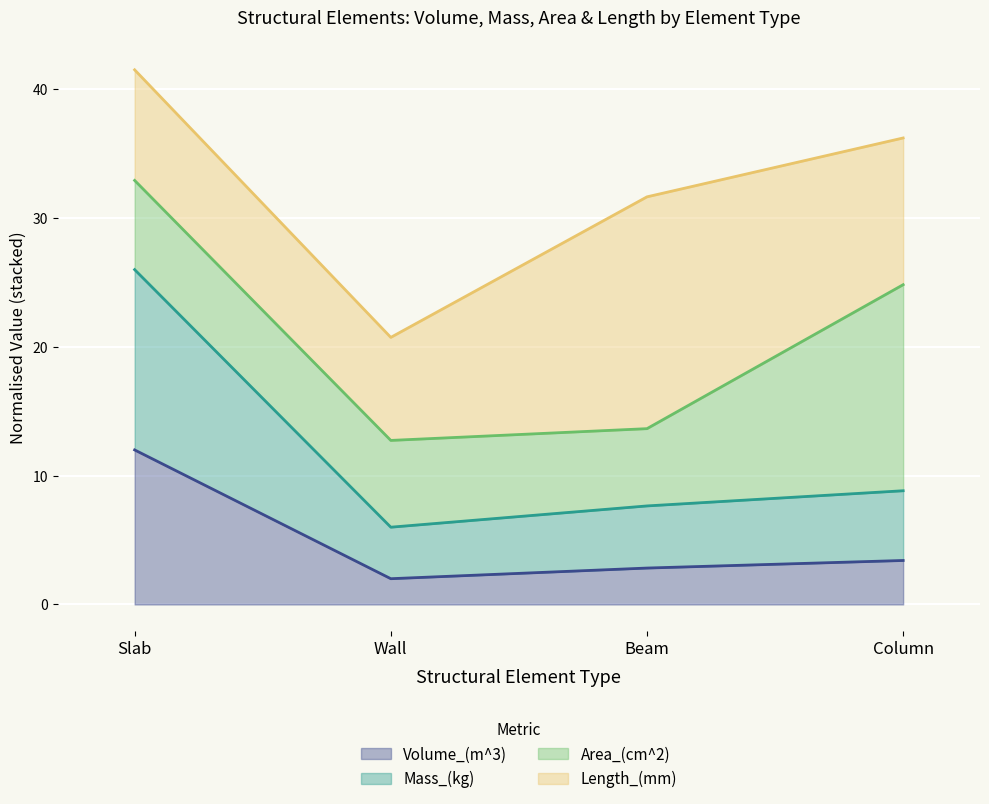

What is the highest value of the Volume_(m^3) series?

12.0